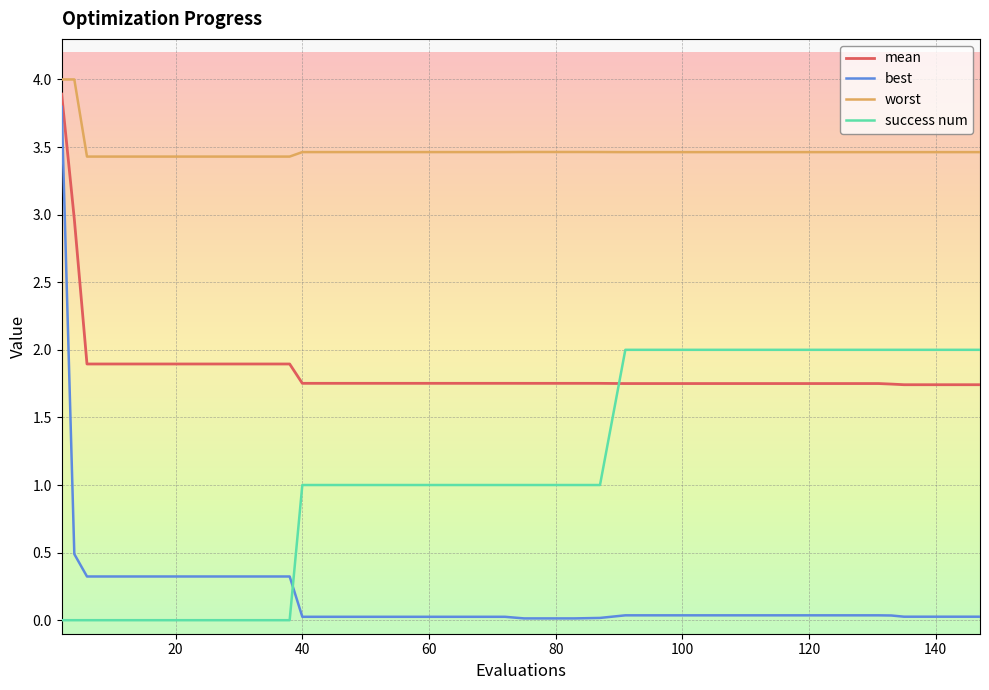

What is the difference between the maximum and minimum values in the worst series?

0.6